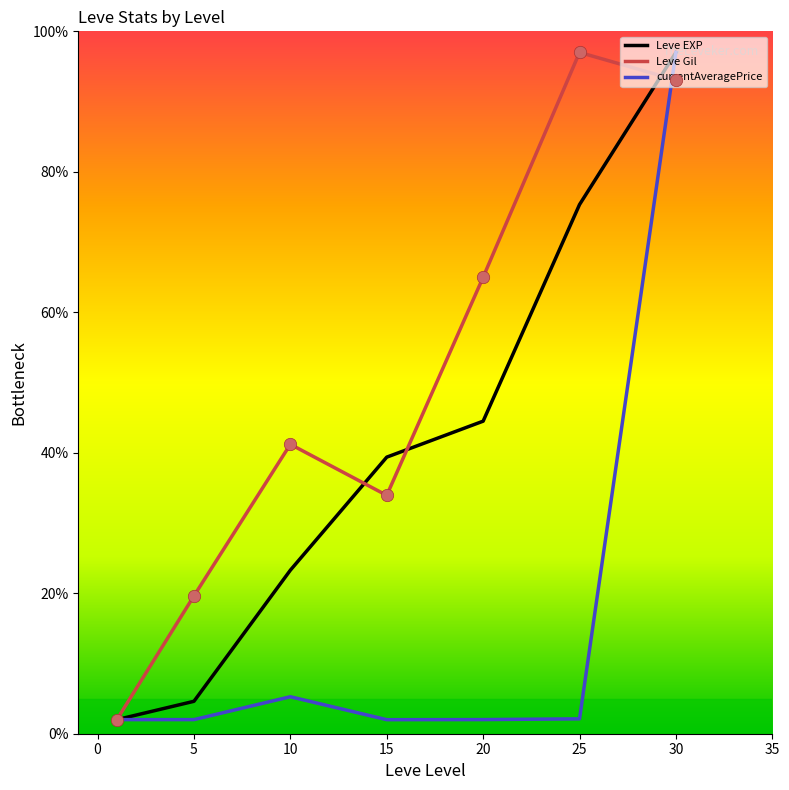

Which series has the largest total across all categories?

Leve Gil